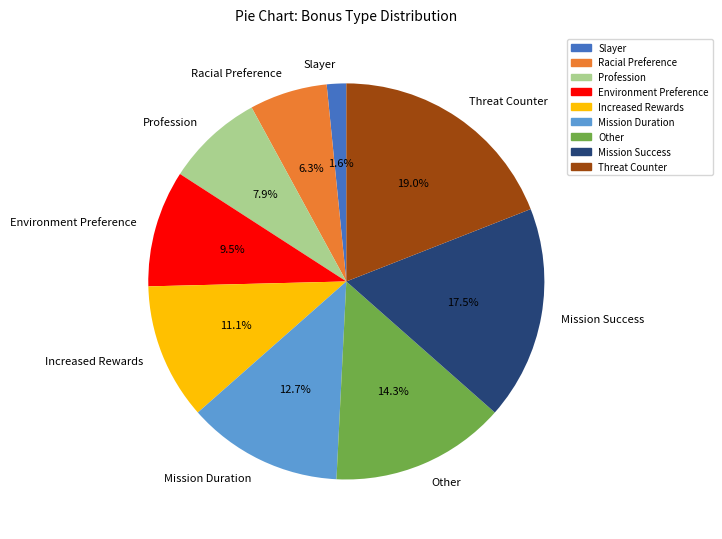

To the nearest percent, what is the combined percentage of Slayer and Profession?

10%